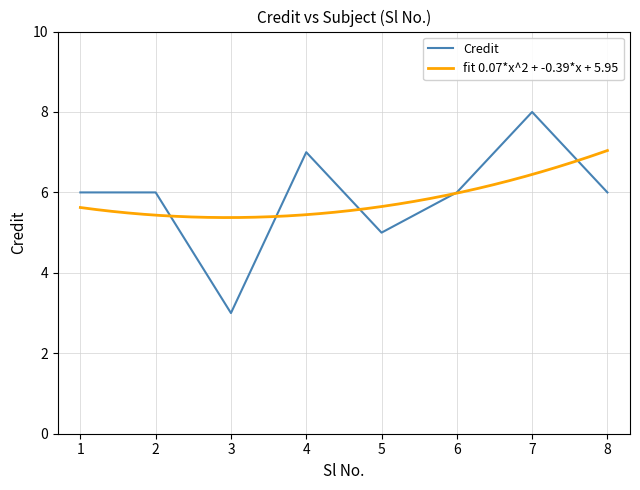

List the labels in order of value, largest first.

7, 4, 1, 2, 6, 8, 5, 3